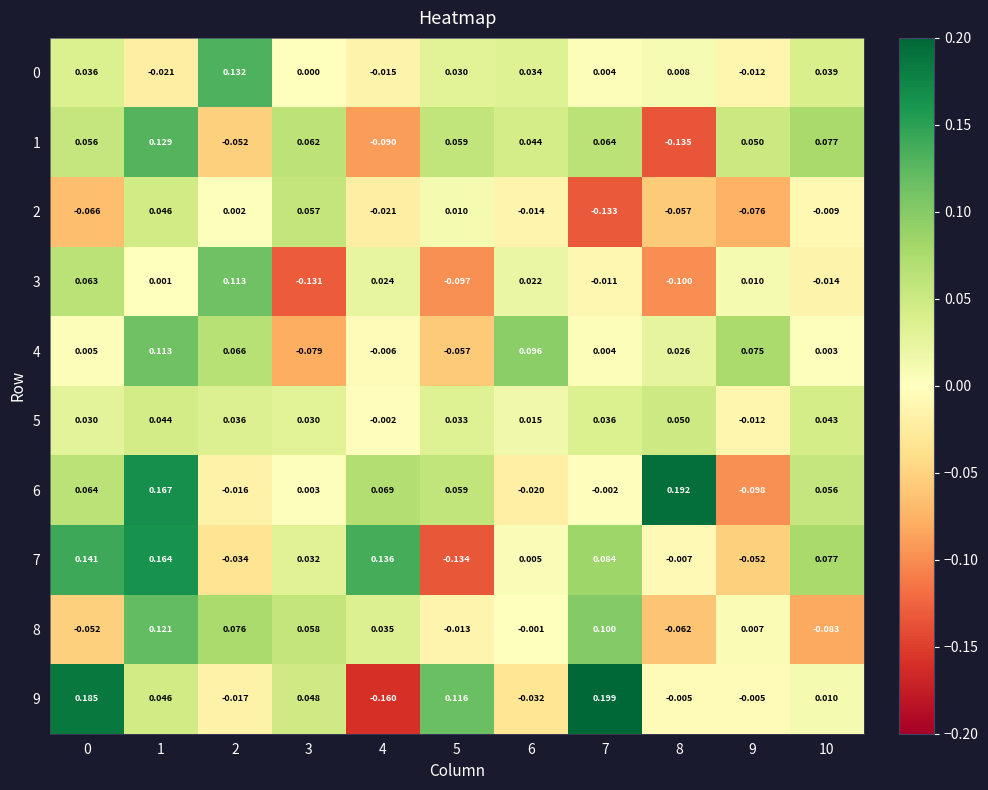

Is the value of 5 at 0 greater than the value of 1 at 0?

No